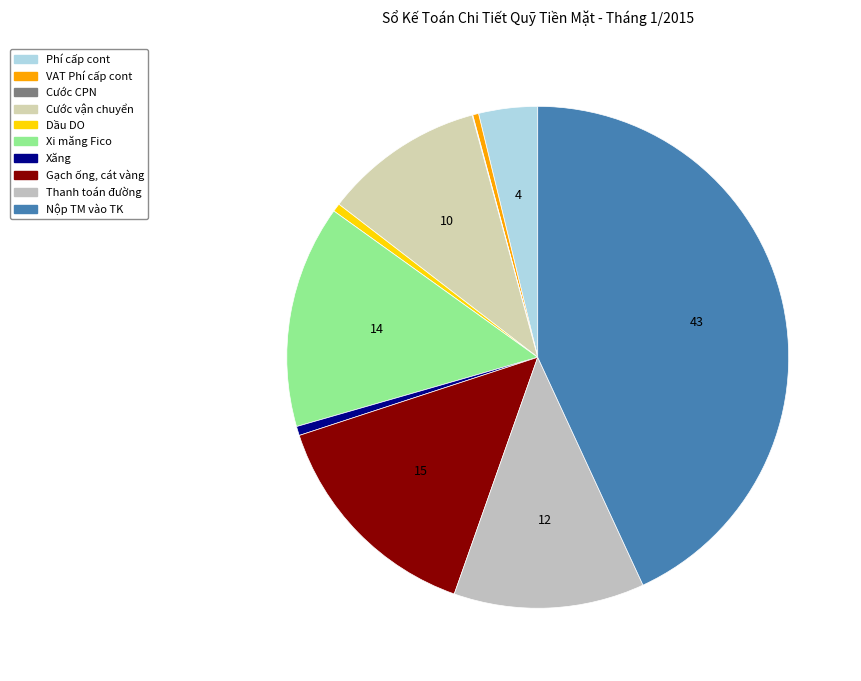

Which category has the smallest portion of the pie?

Cước CPN